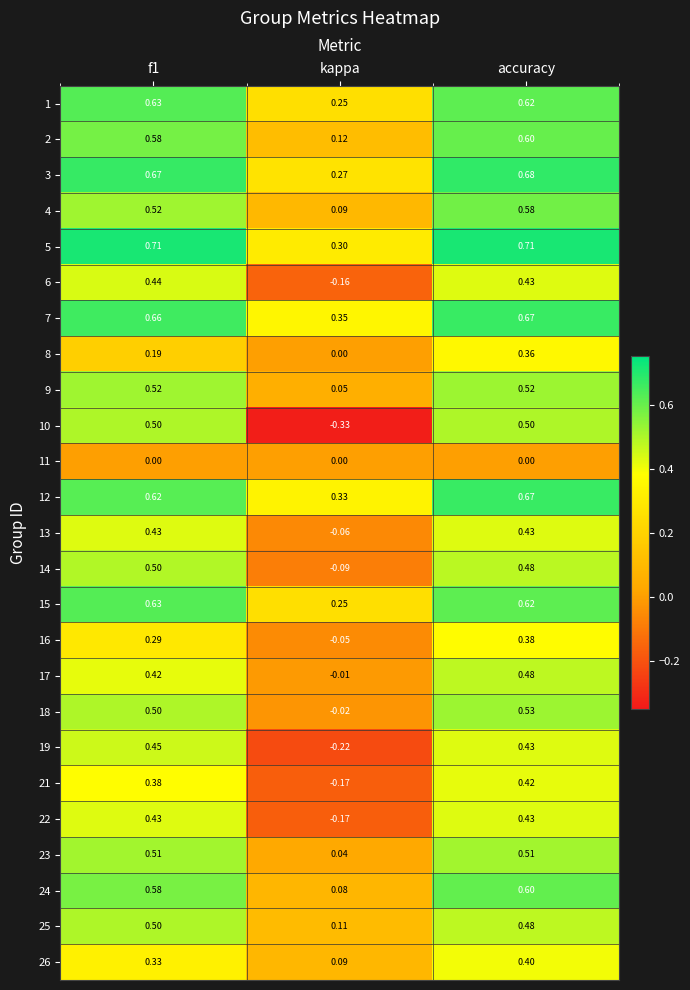

How many distinct data groups are displayed?

25